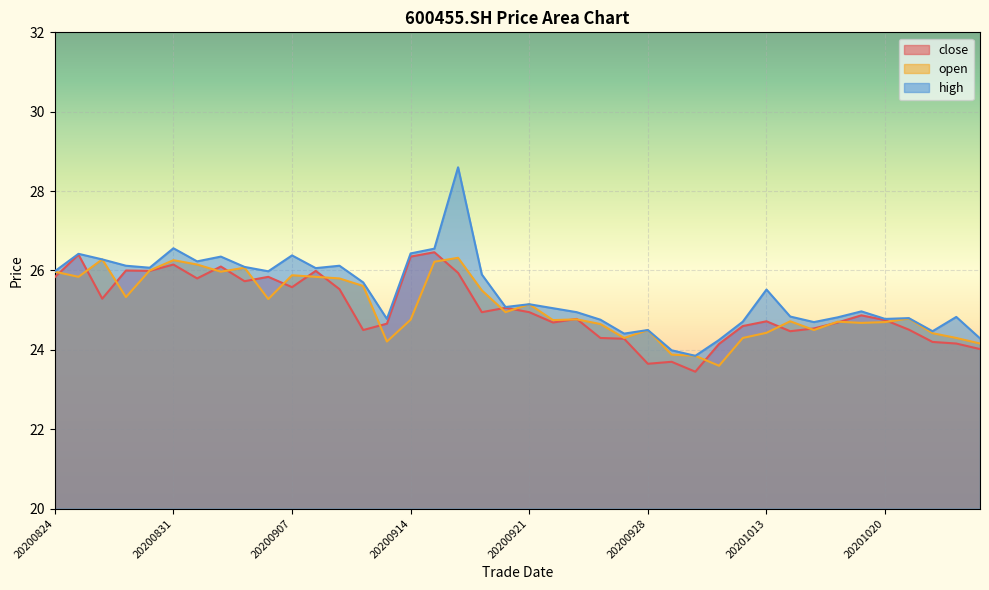

What is the value of the close point at the 34th from the left?

24.7